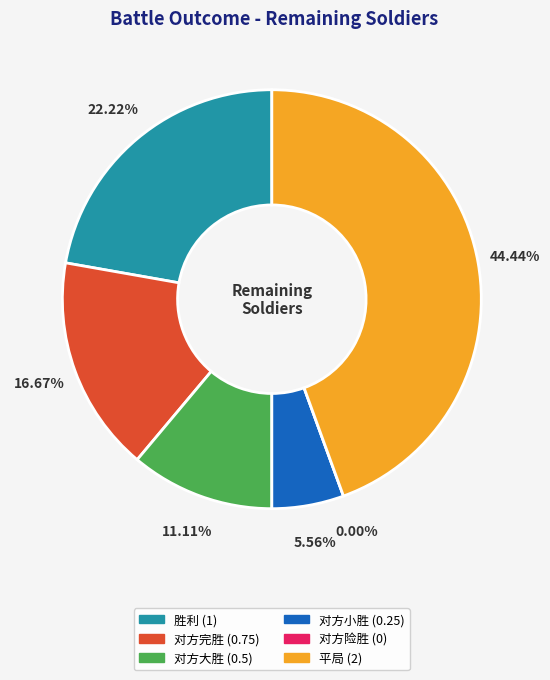

What is the largest slice in the pie chart?

平局